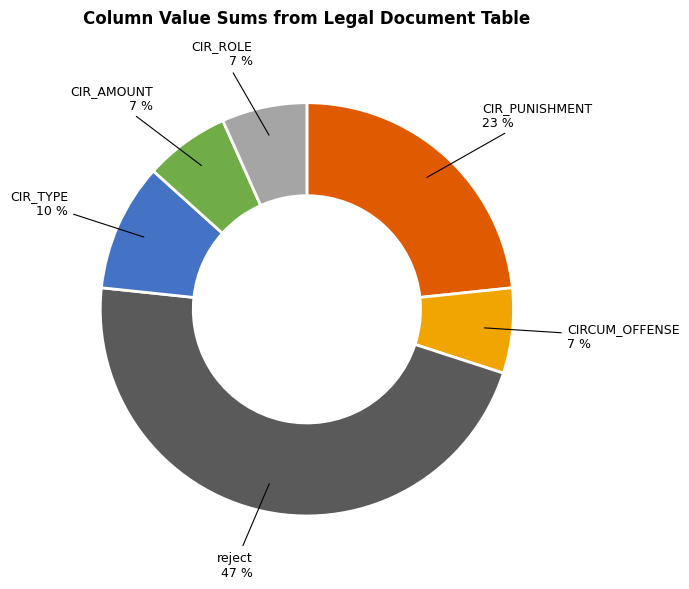

Is there any slice that represents more than half of the pie?

No